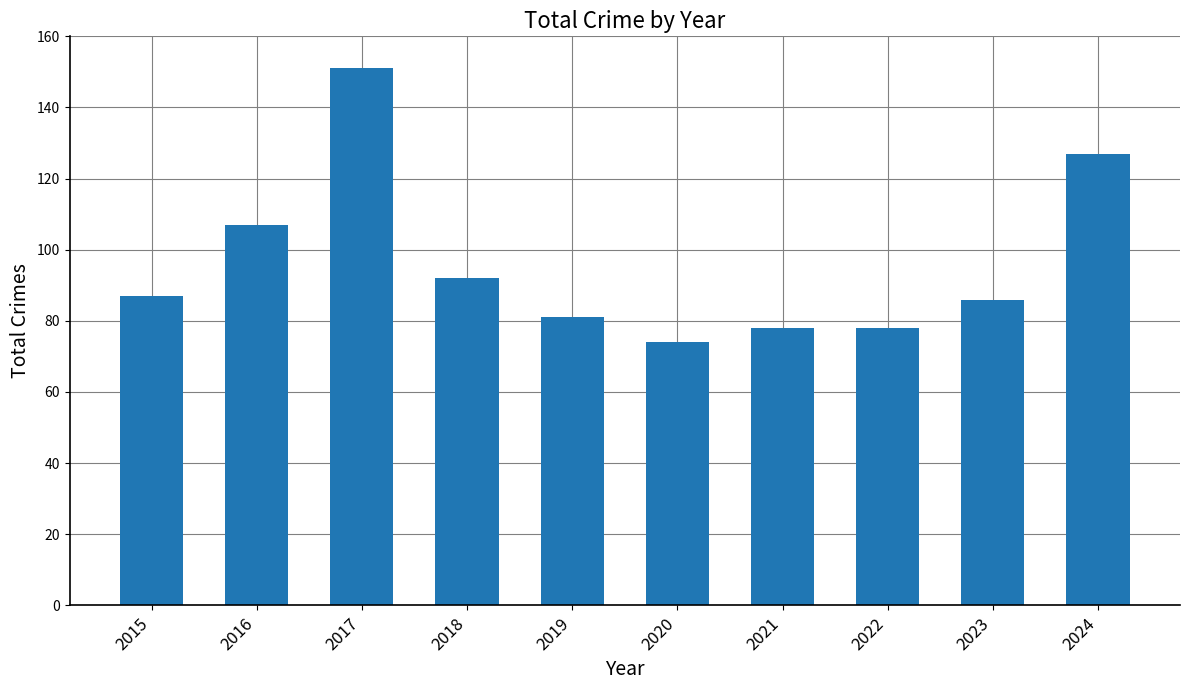

Approximately how many times larger is the value at 2015 compared to 2021?

1.1